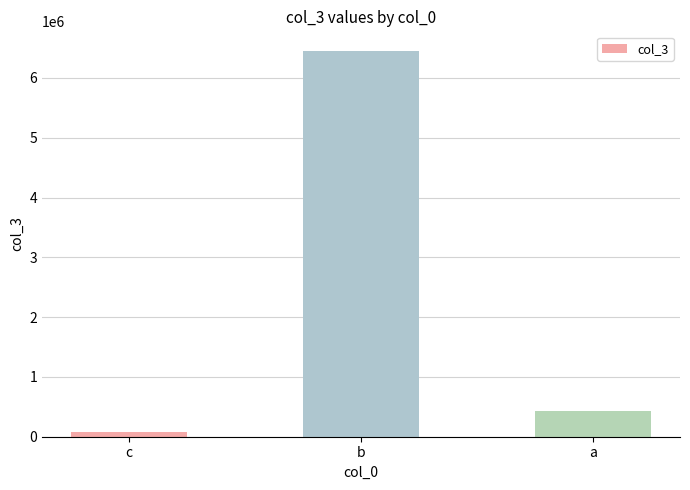

Which has a higher value, a or b?

b